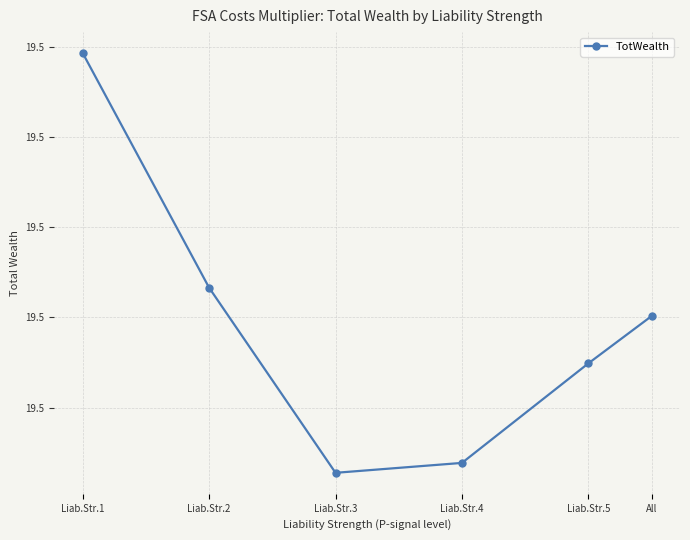

True or false: the data shows 19.5 at All.

True